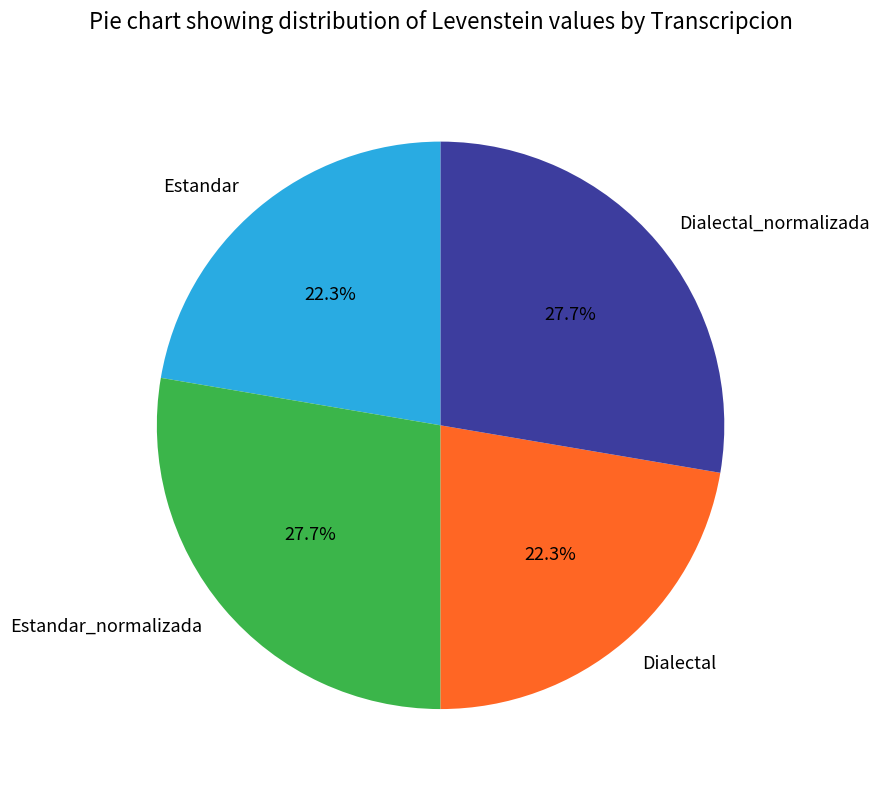

How many segments does this pie chart have?

4